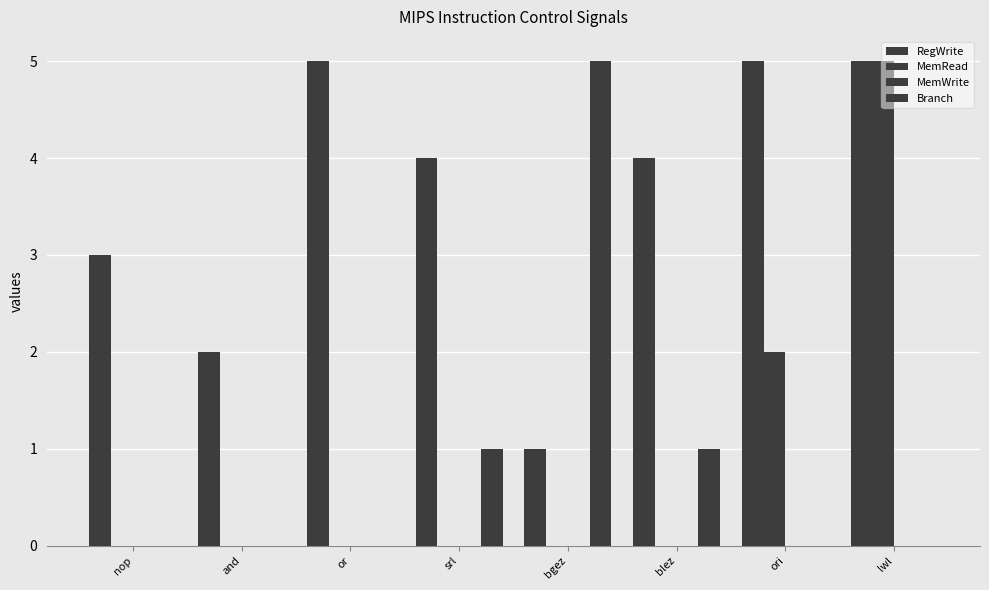

At which label does RegWrite reach its peak?

or